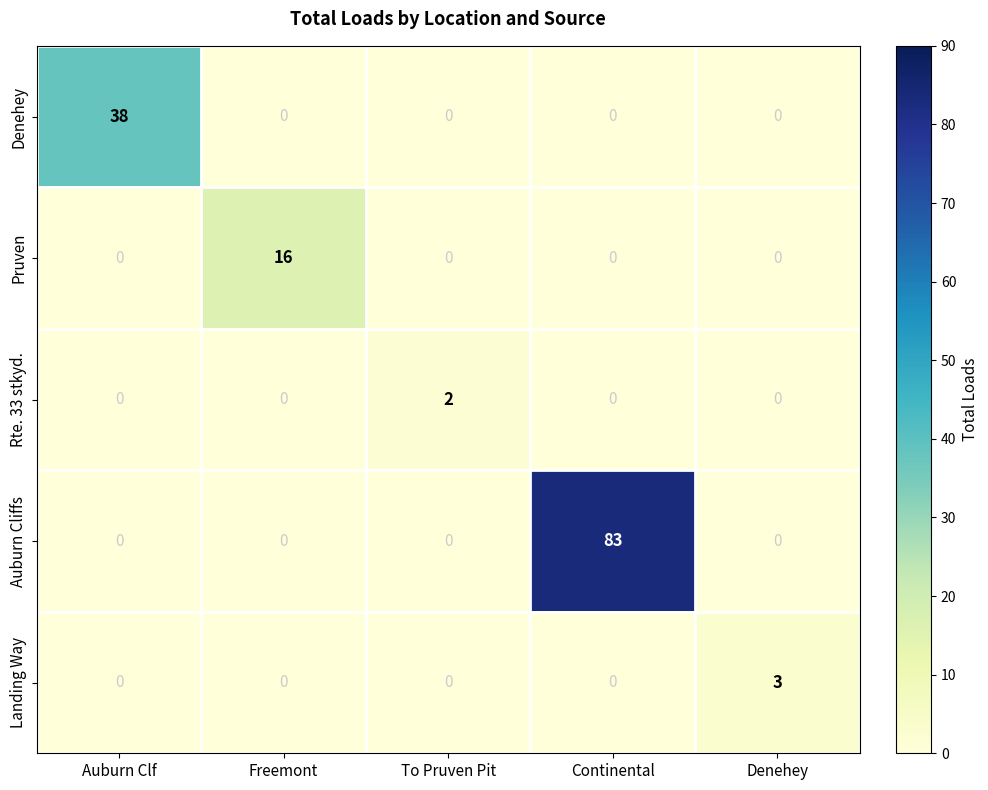

Which series changed the most between Auburn Clf and To Pruven Pit?

Denehey